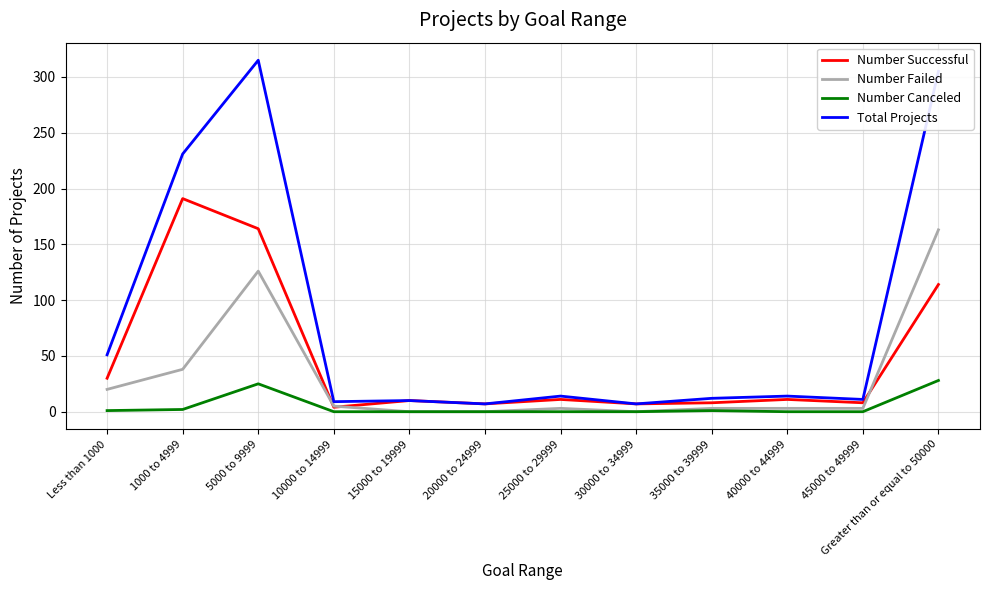

Rank the series by their average value, from lowest to highest.

Number Canceled, Number Failed, Number Successful, Total Projects